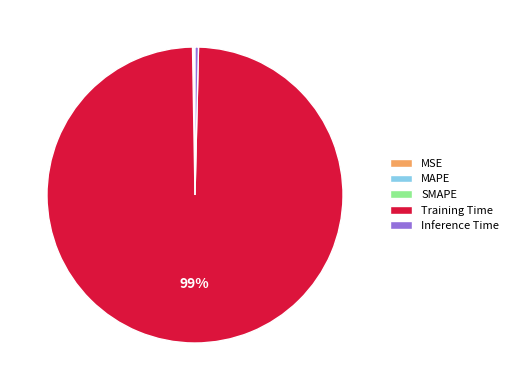

Is the sum of Inference Time and Training Time greater than half?

Yes